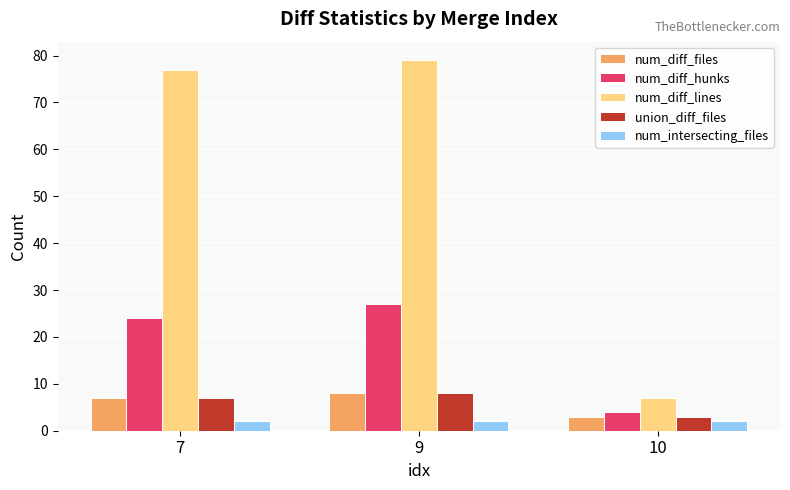

Which category has the highest value across all series?

9